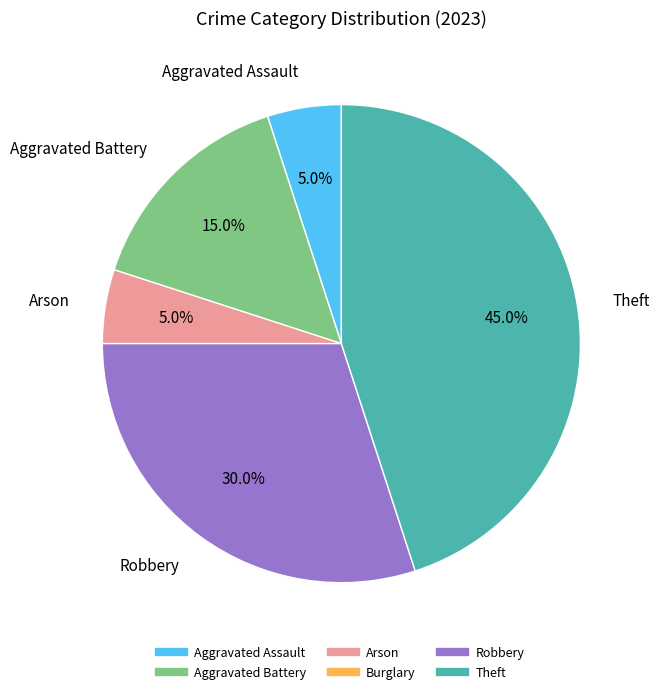

True or false: Theft accounts for 51% of the total.

False